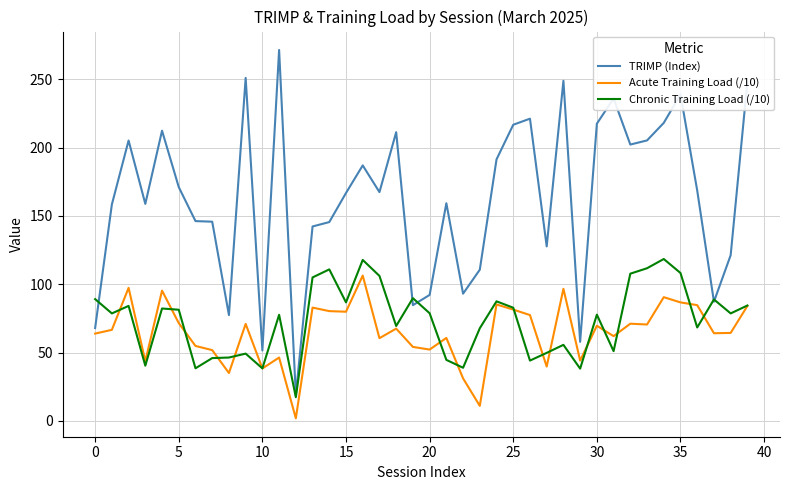

Which series has the largest total across all categories?

TRIMP (Index)